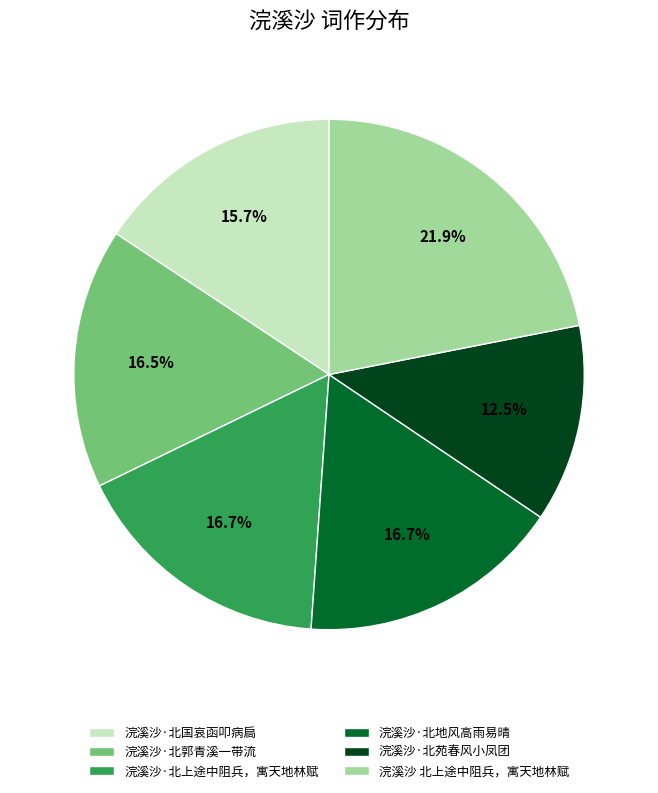

To the nearest percent, what is the combined percentage of 浣溪沙·北苑春风小凤团 and 浣溪沙·北郭青溪一带流?

29%